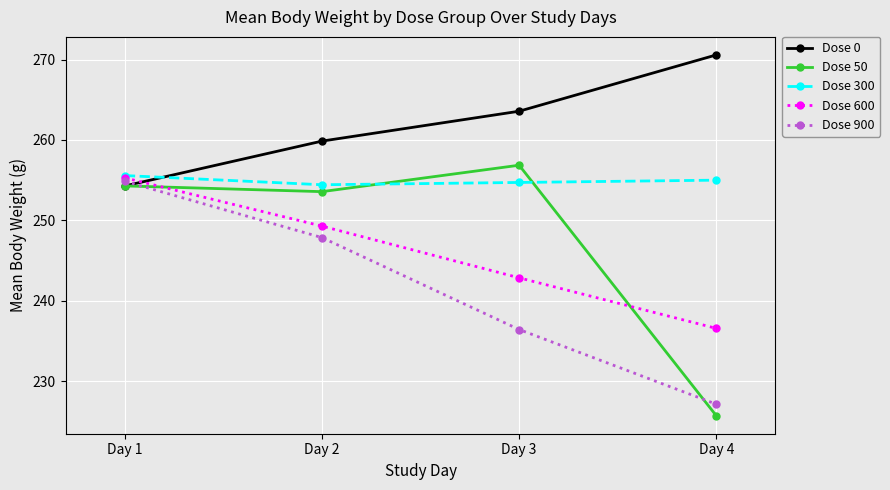

Read the Dose 900 value at Day 4.

227.1